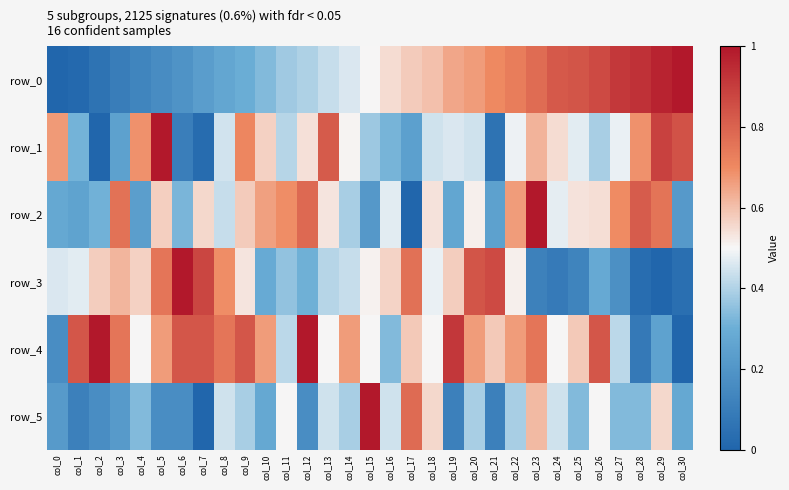

Which series has the widest spread of values?

row_0